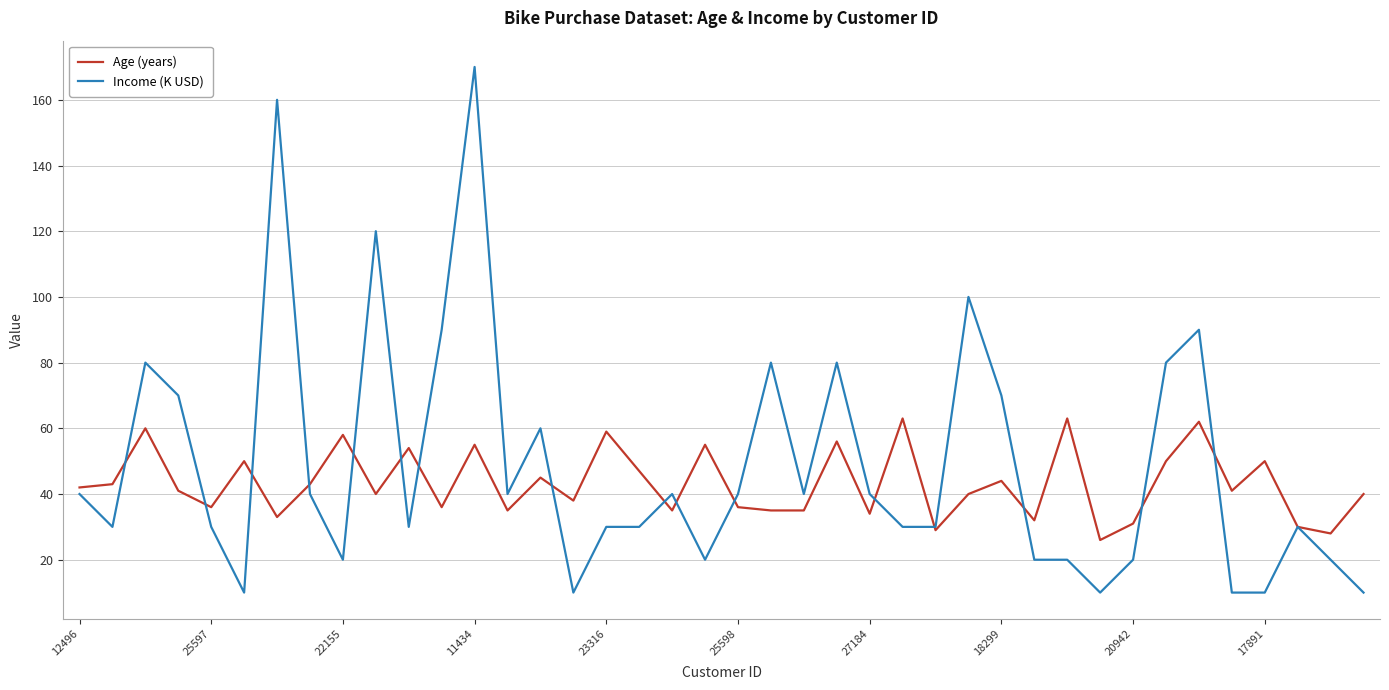

Which series has the largest range (max minus min)?

Income (K USD)